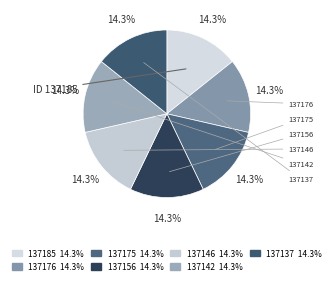

What percentage is the 137156 slice, to the nearest percent?

14%